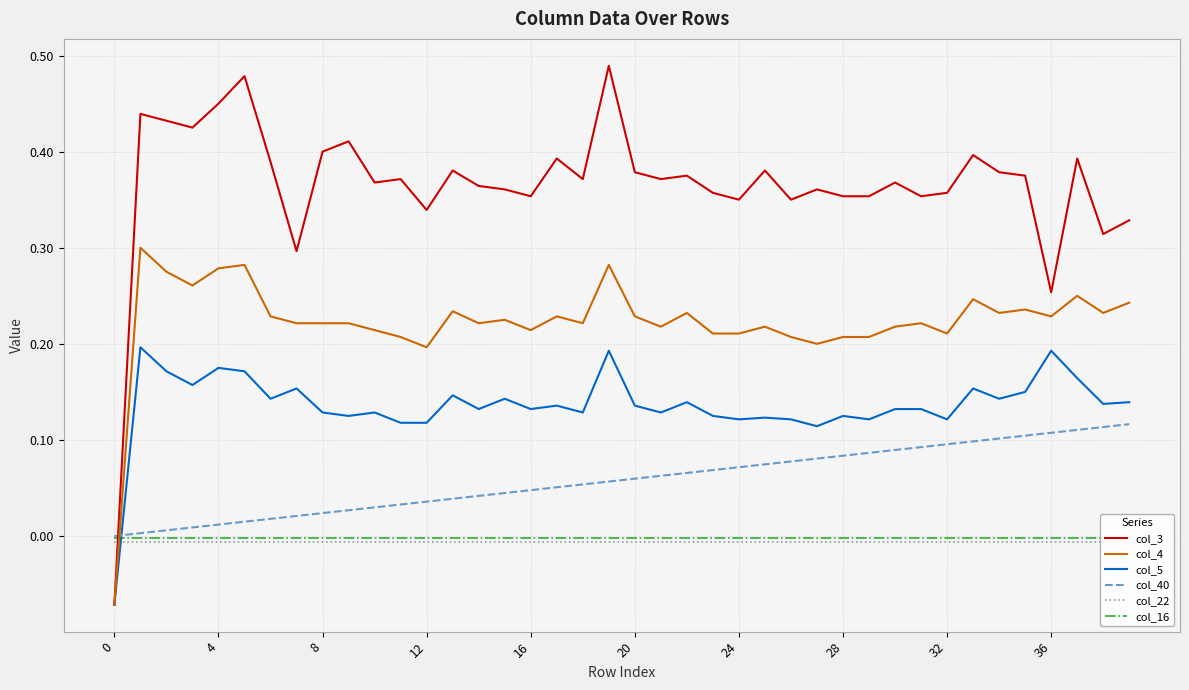

Reading left to right, list all the values displayed in this chart.

col_3: -0.1	0.4	0.4	0.4	0.5	0.5	0.4	0.3	0.4	0.4	0.4	0.4	0.3	0.4	0.4	0.4	0.4	0.4	0.4	0.5	0.4	0.4	0.4	0.4	0.3	0.4	0.3	0.4	0.4	0.4	0.4	0.4	0.4	0.4	0.4	0.4	0.3	0.4	0.3	0.3
col_4: -0.1	0.3	0.3	0.3	0.3	0.3	0.2	0.2	0.2	0.2	0.2	0.2	0.2	0.2	0.2	0.2	0.2	0.2	0.2	0.3	0.2	0.2	0.2	0.2	0.2	0.2	0.2	0.2	0.2	0.2	0.2	0.2	0.2	0.2	0.2	0.2	0.2	0.2	0.2	0.2
col_5: -0.1	0.2	0.2	0.2	0.2	0.2	0.1	0.2	0.1	0.1	0.1	0.1	0.1	0.1	0.1	0.1	0.1	0.1	0.1	0.2	0.1	0.1	0.1	0.1	0.1	0.1	0.1	0.1	0.1	0.1	0.1	0.1	0.1	0.2	0.1	0.1	0.2	0.2	0.1	0.1
col_40: 0.0	0.0	0.0	0.0	0.0	0.0	0.0	0.0	0.0	0.0	0.0	0.0	0.0	0.0	0.0	0.0	0.0	0.1	0.1	0.1	0.1	0.1	0.1	0.1	0.1	0.1	0.1	0.1	0.1	0.1	0.1	0.1	0.1	0.1	0.1	0.1	0.1	0.1	0.1	0.1
col_22: -0.0	-0.0	-0.0	-0.0	-0.0	-0.0	-0.0	-0.0	-0.0	-0.0	-0.0	-0.0	-0.0	-0.0	-0.0	-0.0	-0.0	-0.0	-0.0	-0.0	-0.0	-0.0	-0.0	-0.0	-0.0	-0.0	-0.0	-0.0	-0.0	-0.0	-0.0	-0.0	-0.0	-0.0	-0.0	-0.0	-0.0	-0.0	-0.0	-0.0
col_16: -0.0	-0.0	-0.0	-0.0	-0.0	-0.0	-0.0	-0.0	-0.0	-0.0	-0.0	-0.0	-0.0	-0.0	-0.0	-0.0	-0.0	-0.0	-0.0	-0.0	-0.0	-0.0	-0.0	-0.0	-0.0	-0.0	-0.0	-0.0	-0.0	-0.0	-0.0	-0.0	-0.0	-0.0	-0.0	-0.0	-0.0	-0.0	-0.0	-0.0